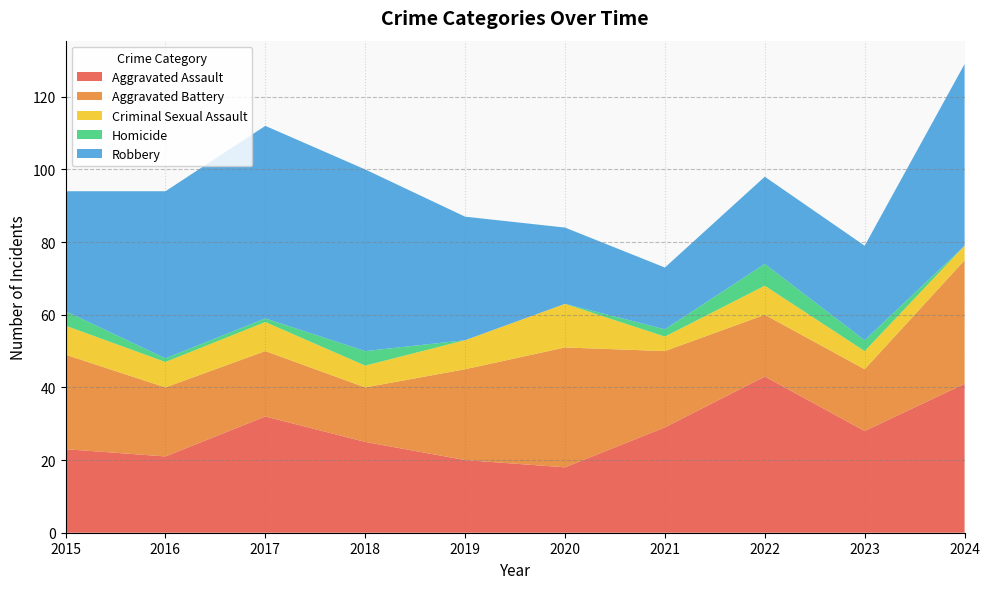

Reading right to left, extract all data points from this chart.

Aggravated Assault: 41	28	43	29	18	20	25	32	21	23
Aggravated Battery: 34	17	17	21	33	25	15	18	19	26
Criminal Sexual Assault: 4	5	8	4	12	8	6	8	7	8
Homicide: 0	3	6	2	0	0	4	1	1	4
Robbery: 50	26	24	17	21	34	50	53	46	33